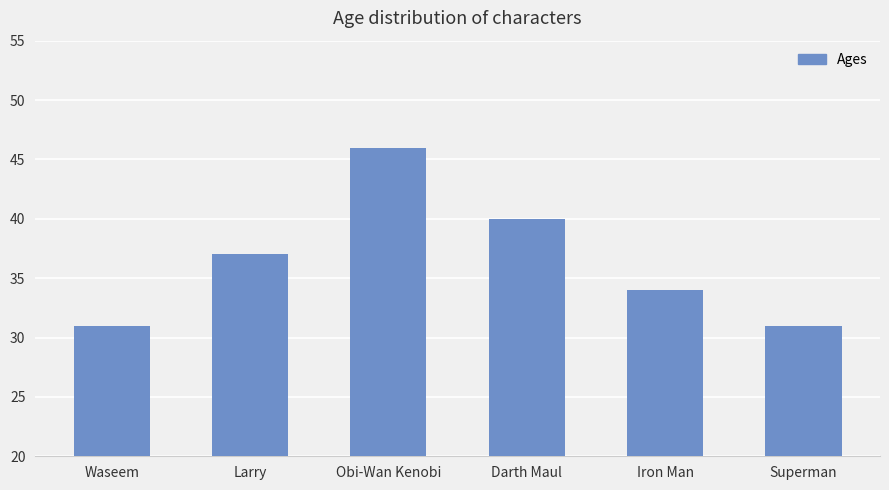

What is the sum of all values?

219